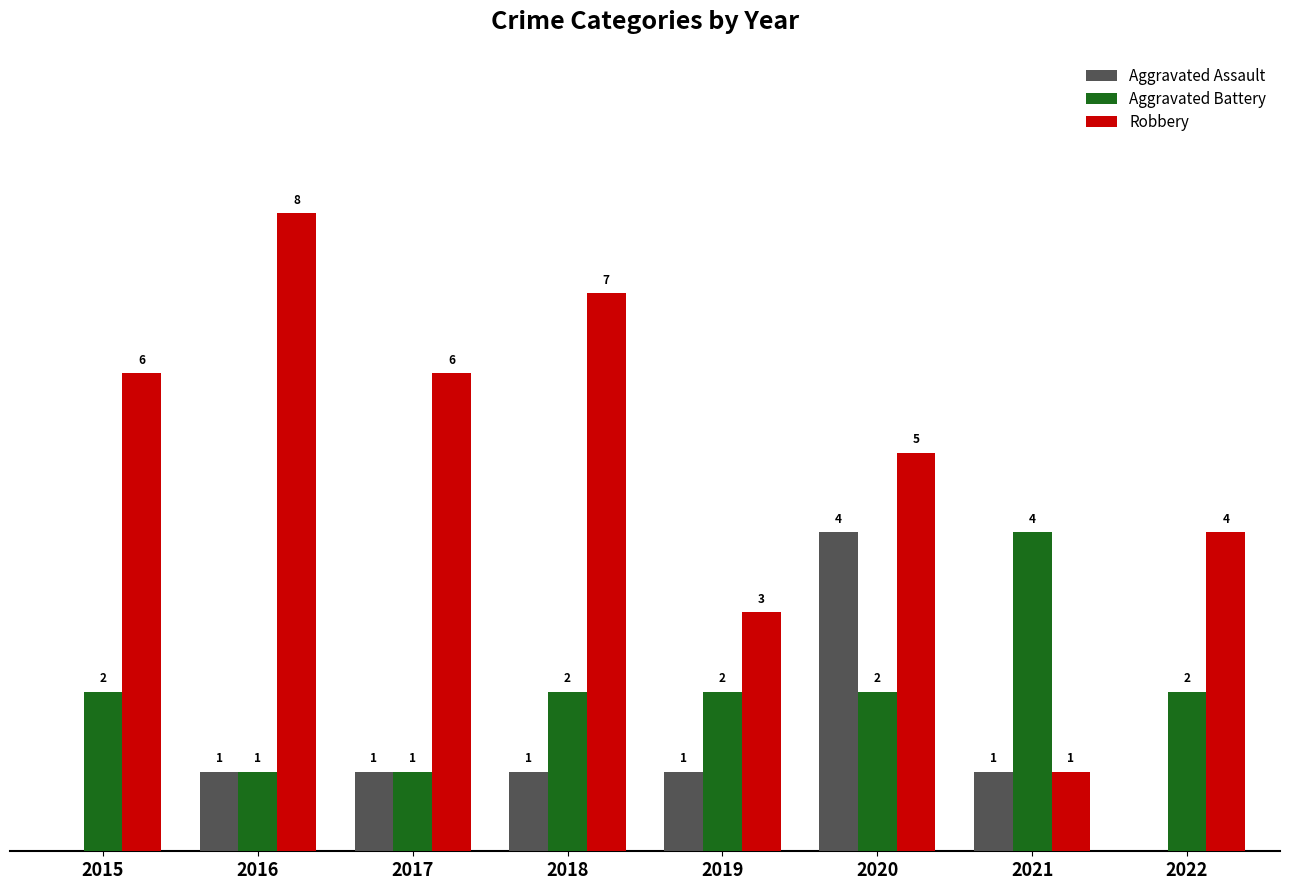

Is the value of Robbery at 2021 greater than the value of Aggravated Battery at 2021?

No